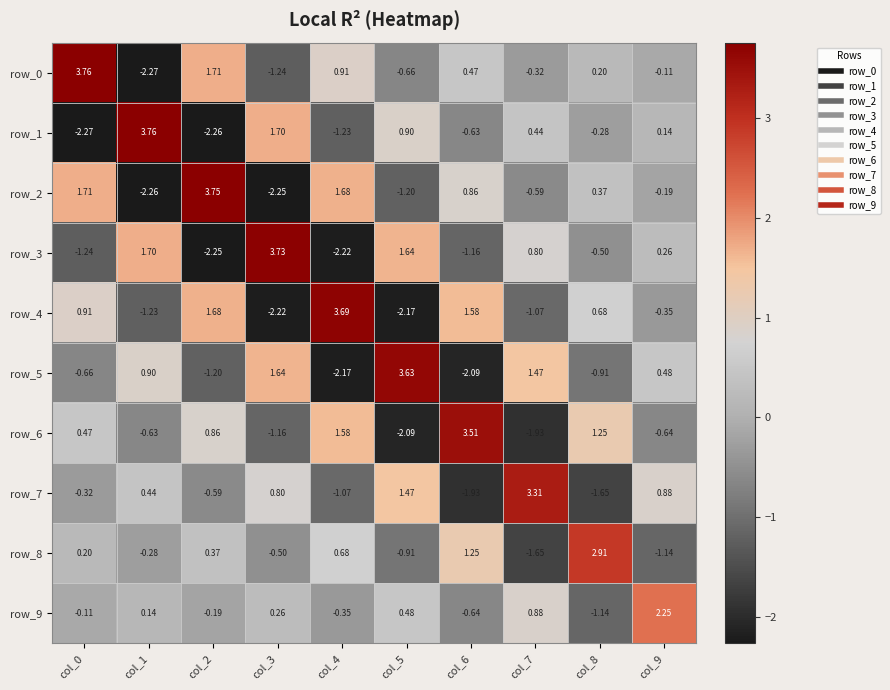

Is the value of row_7 at col_0 greater than the value of row_6 at col_5?

Yes